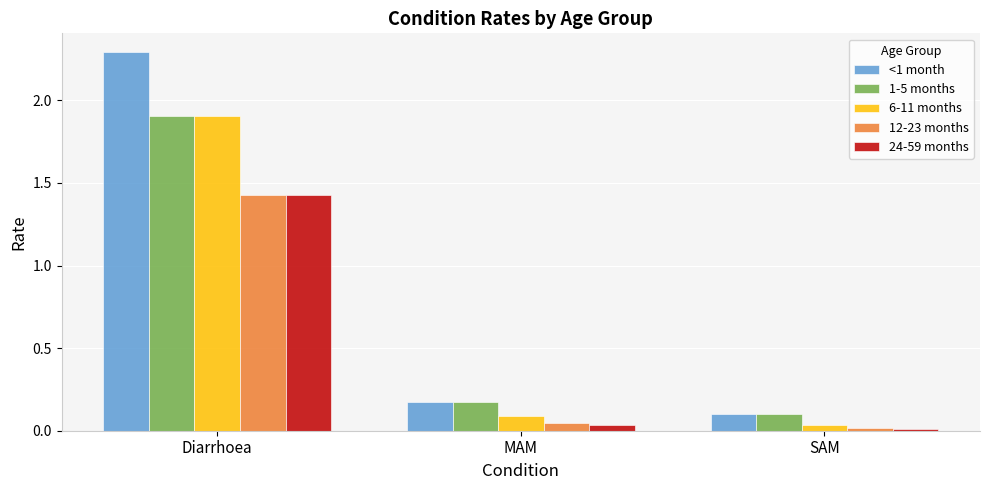

True or false: 6-11 months has a value of 0.1 at MAM.

True